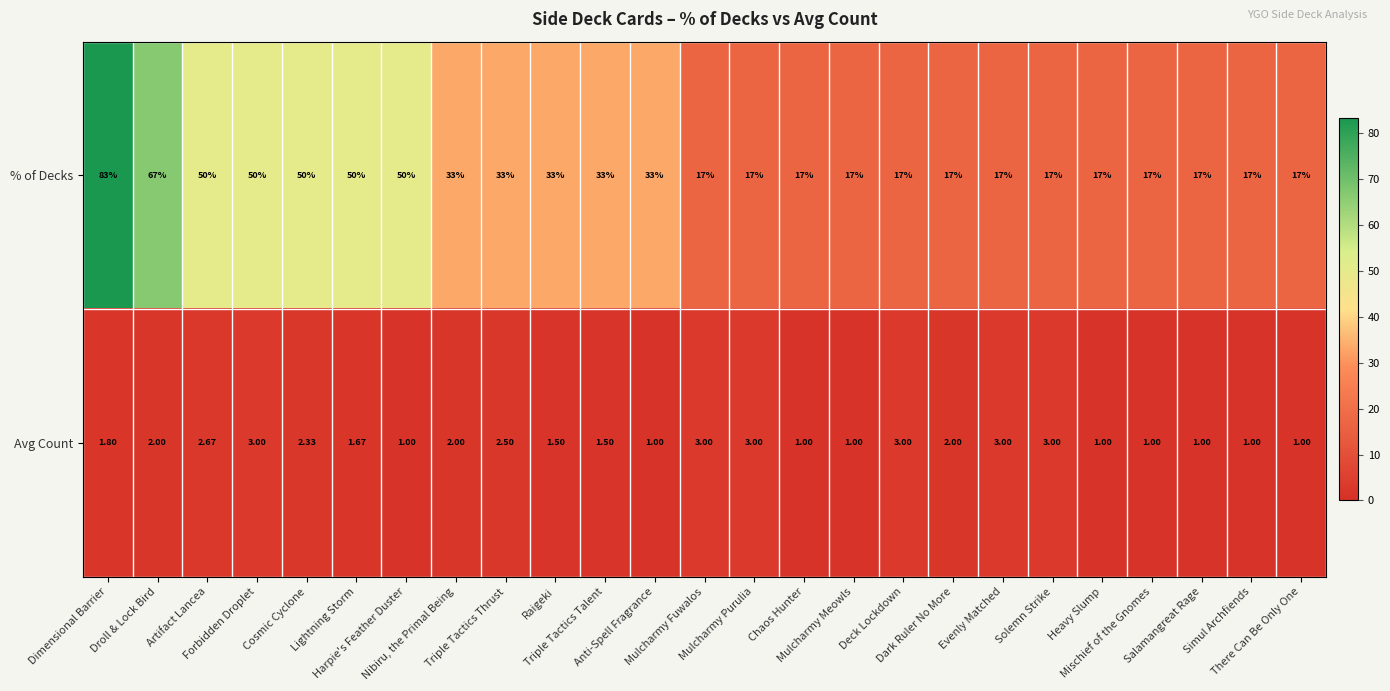

Rank the series by their maximum value, from lowest to highest.

Avg Count, % of Decks